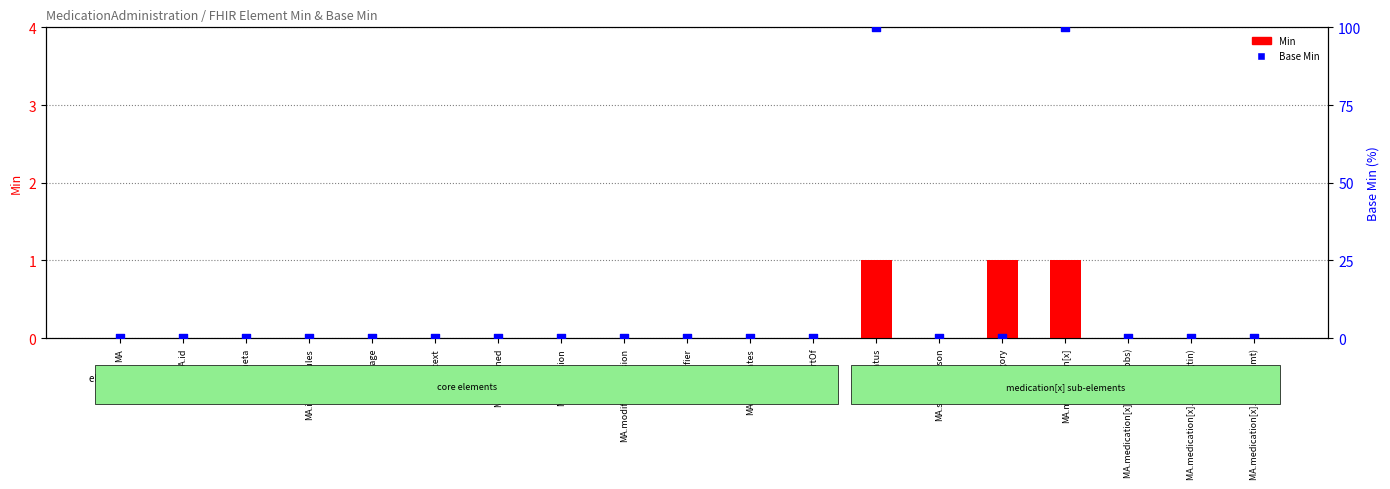

At how many categories does at least one series exceed 84?

2